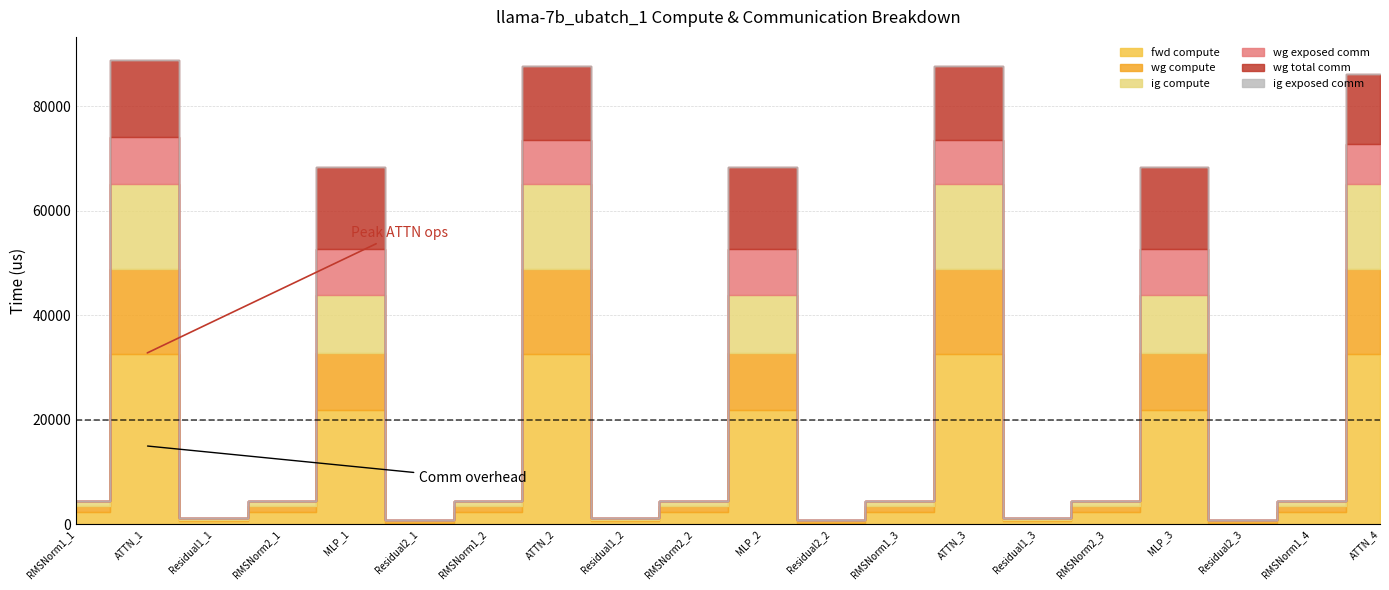

Which series changed the most between RMSNorm2_2 and MLP_3?

fwd compute